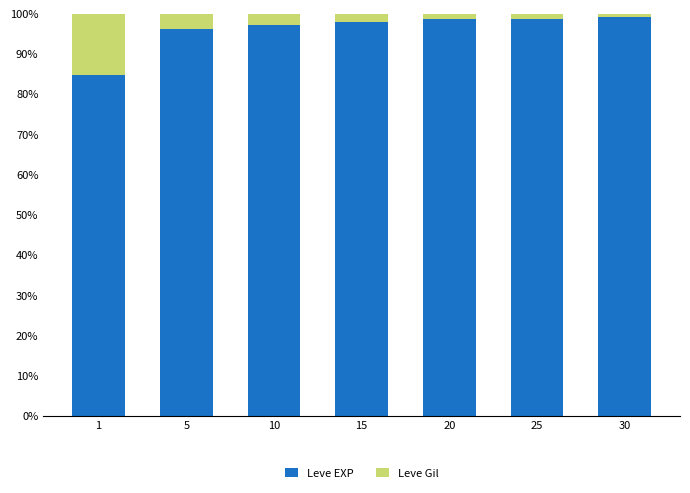

The Leve EXP series shows 84.8 at 1. True or false?

True